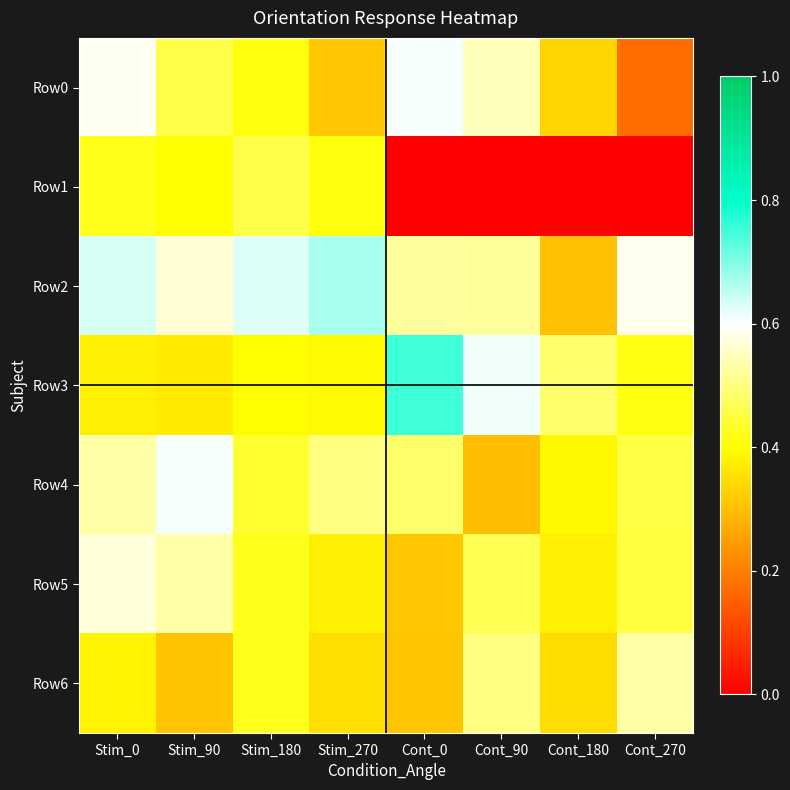

Reading right to left, extract all data points from this chart.

Row0: Cont_270=0.2	Cont_180=0.3	Cont_90=0.5	Cont_0=0.6	Stim_270=0.3	Stim_180=0.4	Stim_90=0.5	Stim_0=0.6
Row1: Cont_270=0.0	Cont_180=0.0	Cont_90=0.0	Cont_0=0.0	Stim_270=0.4	Stim_180=0.5	Stim_90=0.4	Stim_0=0.4
Row2: Cont_270=0.6	Cont_180=0.3	Cont_90=0.5	Cont_0=0.5	Stim_270=0.7	Stim_180=0.6	Stim_90=0.6	Stim_0=0.6
Row3: Cont_270=0.4	Cont_180=0.5	Cont_90=0.6	Cont_0=0.8	Stim_270=0.4	Stim_180=0.4	Stim_90=0.4	Stim_0=0.4
Row4: Cont_270=0.5	Cont_180=0.4	Cont_90=0.3	Cont_0=0.5	Stim_270=0.5	Stim_180=0.4	Stim_90=0.6	Stim_0=0.5
Row5: Cont_270=0.5	Cont_180=0.4	Cont_90=0.5	Cont_0=0.3	Stim_270=0.4	Stim_180=0.4	Stim_90=0.5	Stim_0=0.6
Row6: Cont_270=0.5	Cont_180=0.3	Cont_90=0.5	Cont_0=0.3	Stim_270=0.3	Stim_180=0.4	Stim_90=0.3	Stim_0=0.4